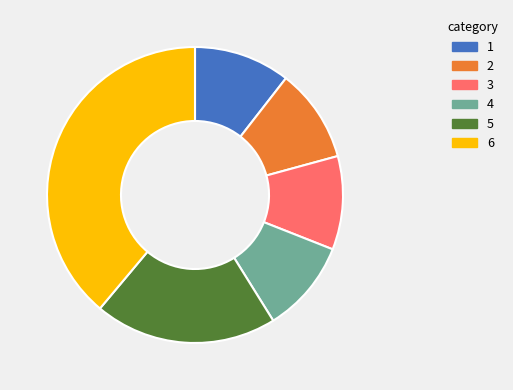

True or false: 6 accounts for 39% of the total.

True